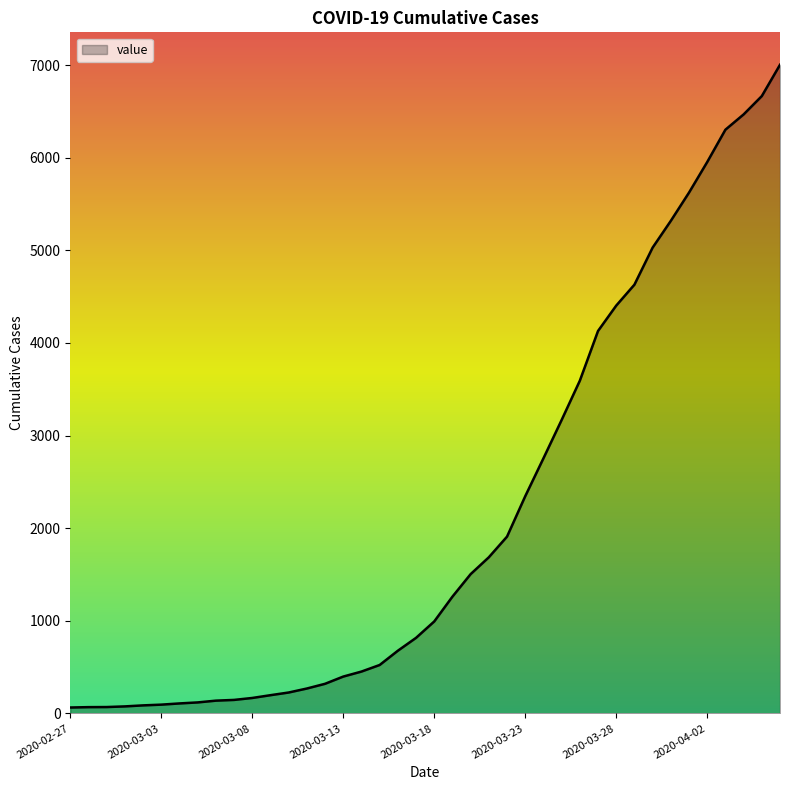

What is the greatest value displayed?

7003